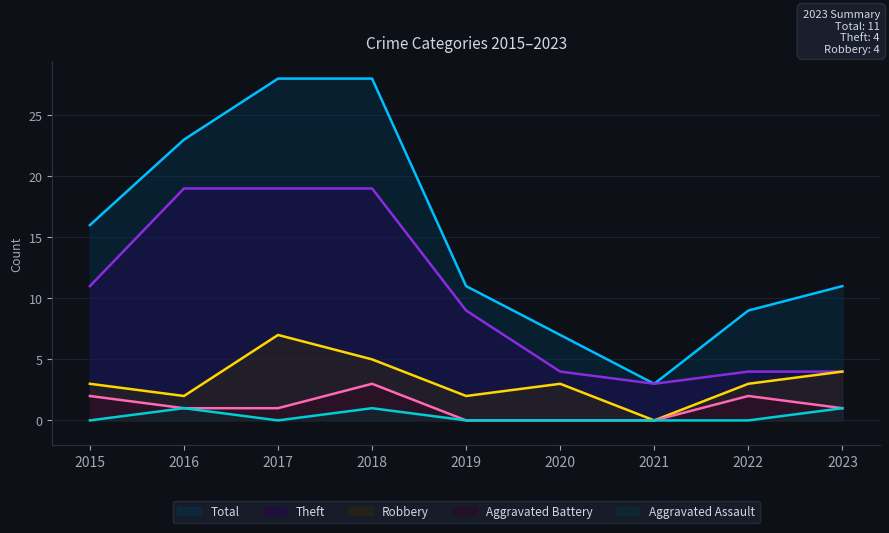

What is the greatest value displayed?

28